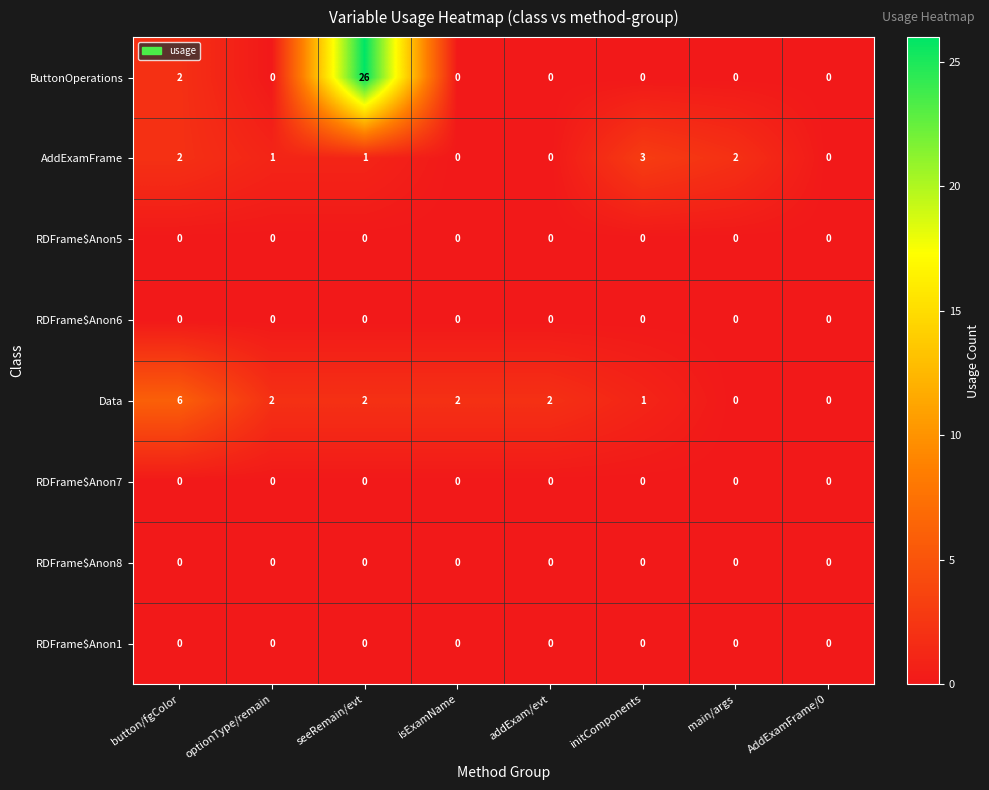

At which category does the chart reach its peak across all series?

seeRemain/evt